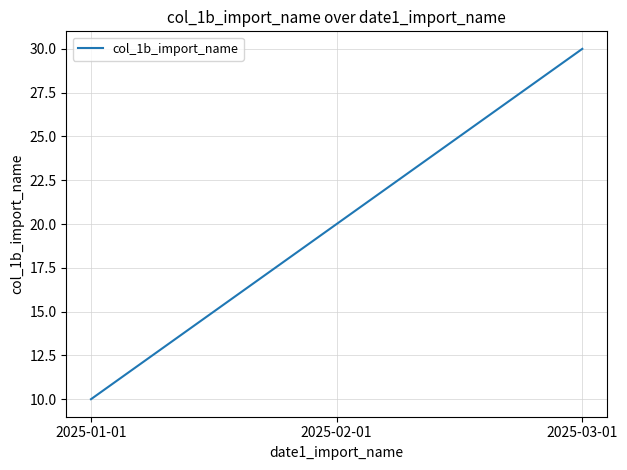

How many series are shown in this chart?

1